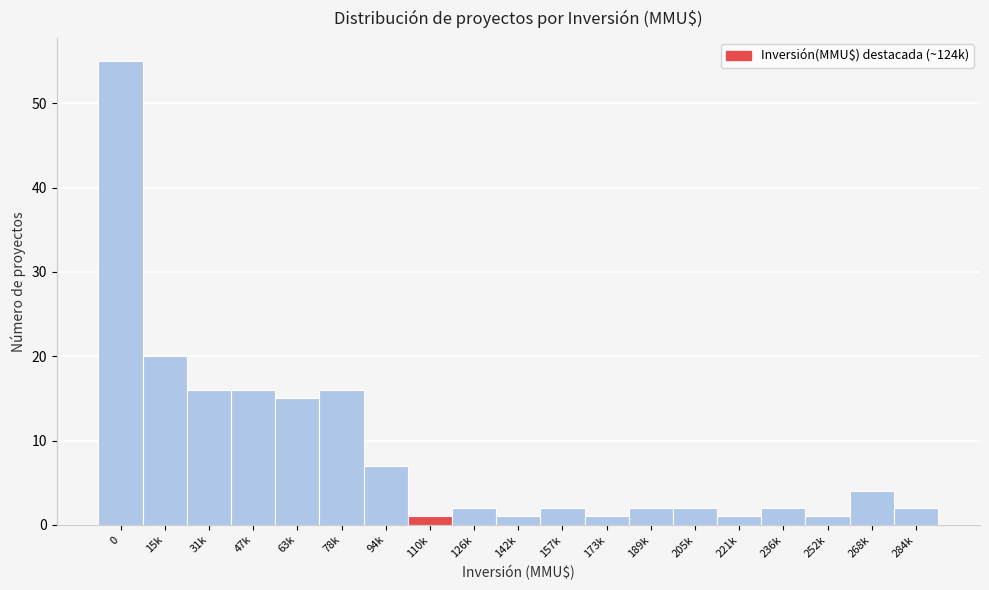

Reading left to right, transcribe all the data shown in this chart.

55	20	16	16	15	16	7	1	2	1	2	1	2	2	1	2	1	4	2